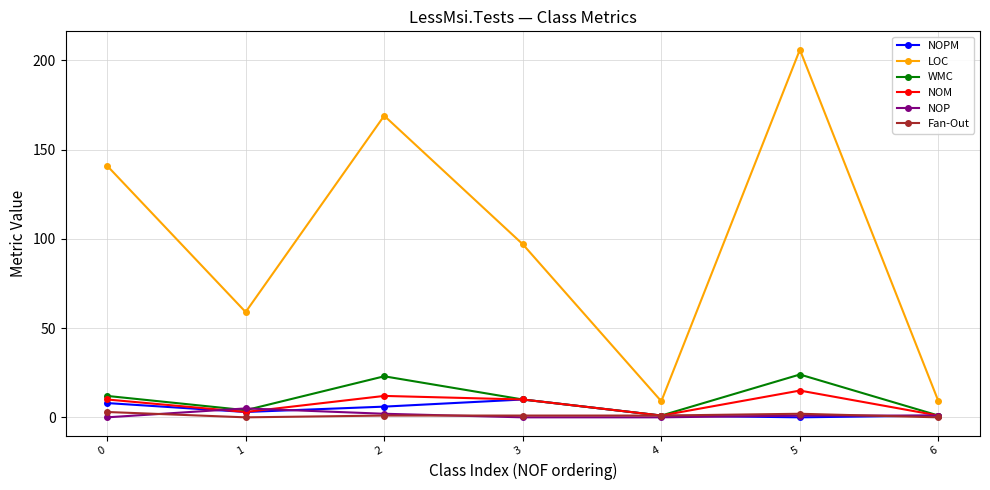

At which category is the sum across all series the highest?

5